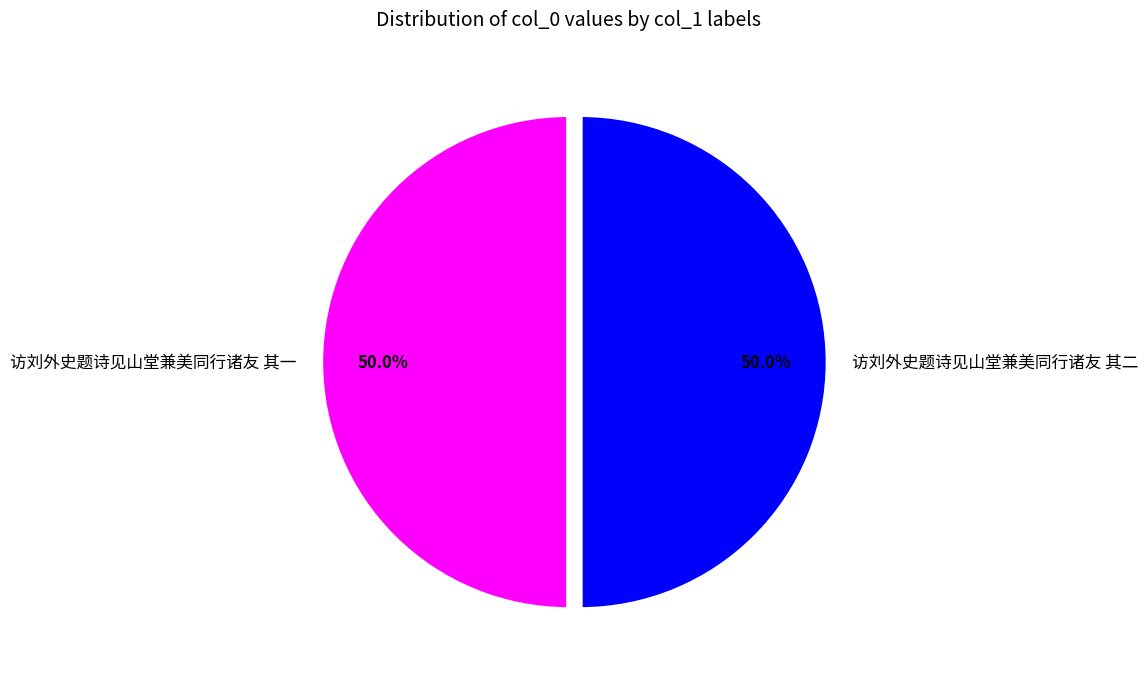

To the nearest percent, what is the average slice percentage?

50%